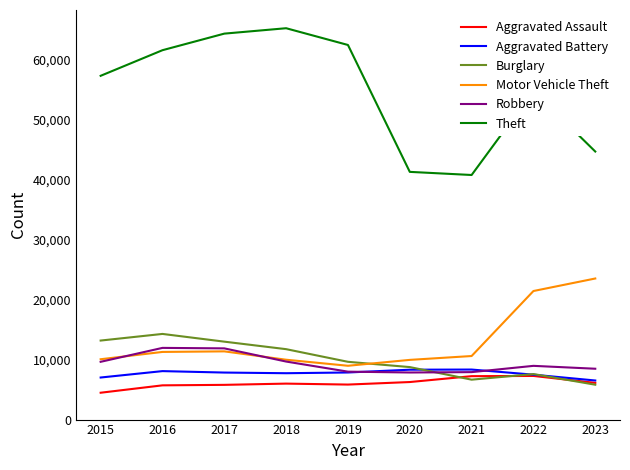

What are all the series names shown in the legend?

Aggravated Assault, Aggravated Battery, Burglary, Motor Vehicle Theft, Robbery, Theft